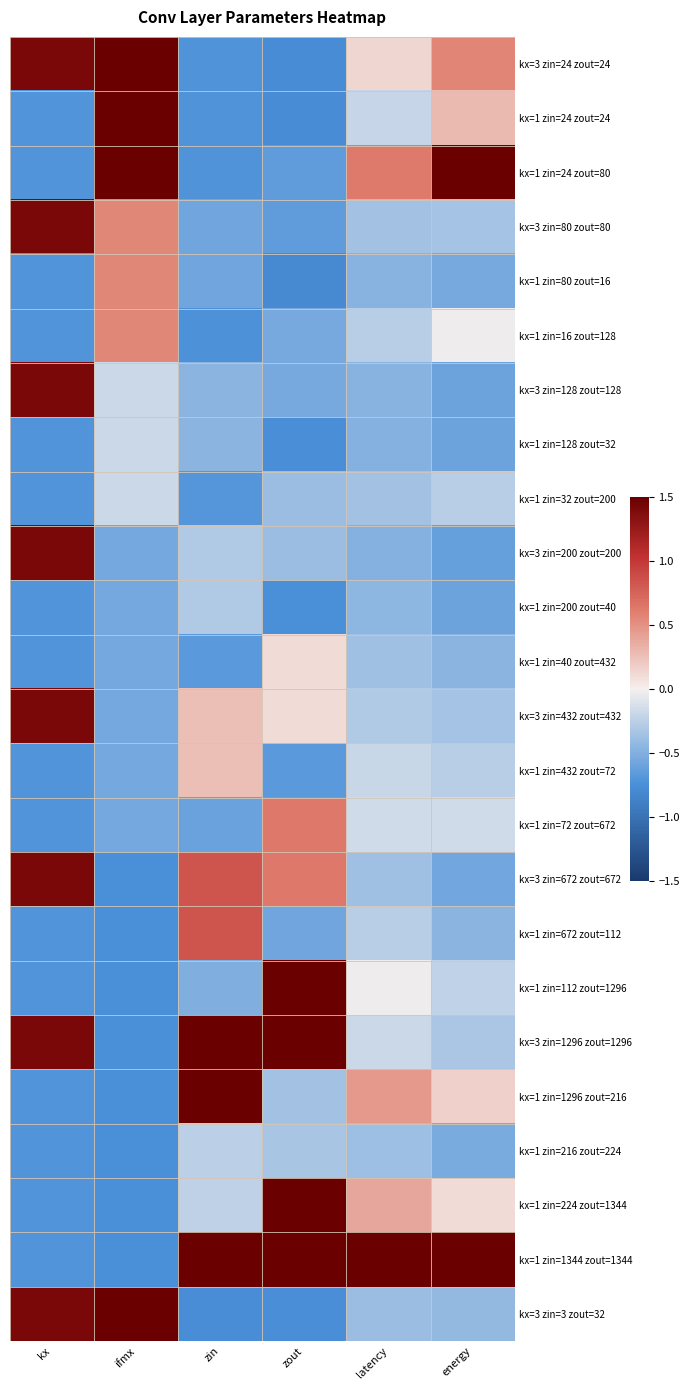

At which category is the sum across all series the highest?

kx